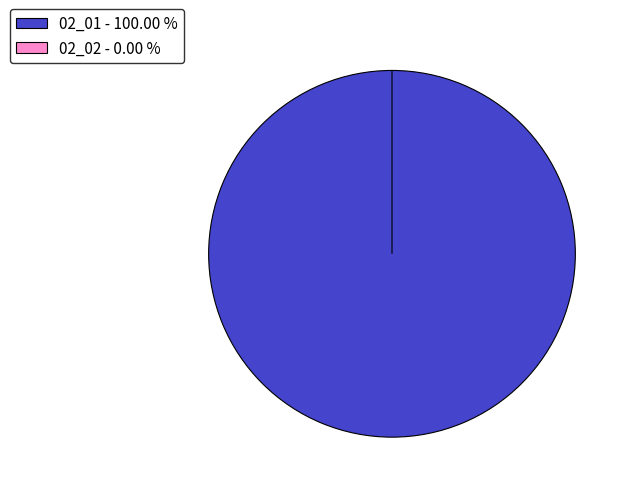

How many slices are in this pie chart?

2